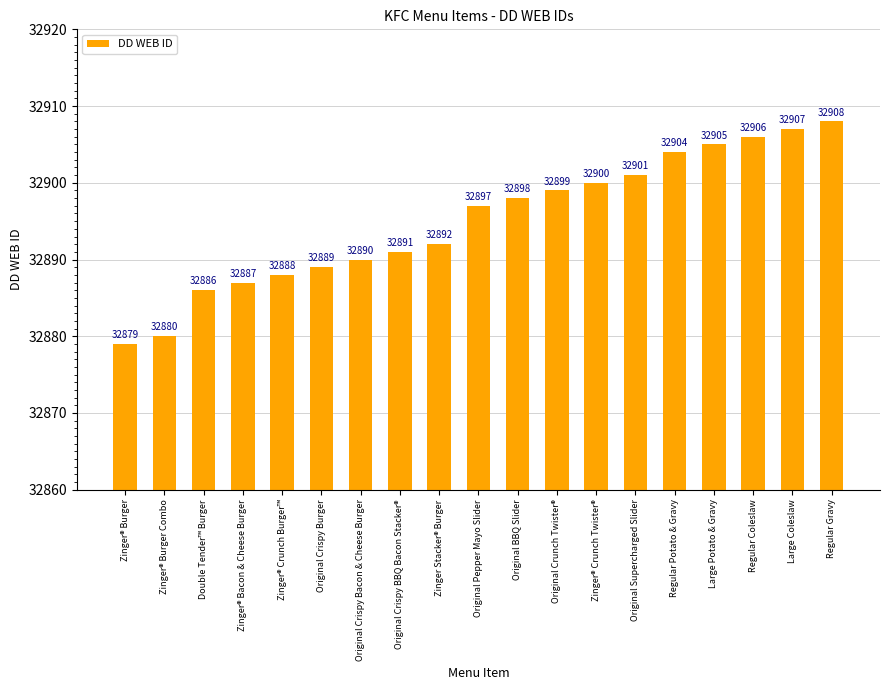

The chart shows a value of 46832 at Original Crispy Bacon & Cheese Burger. True or false?

False